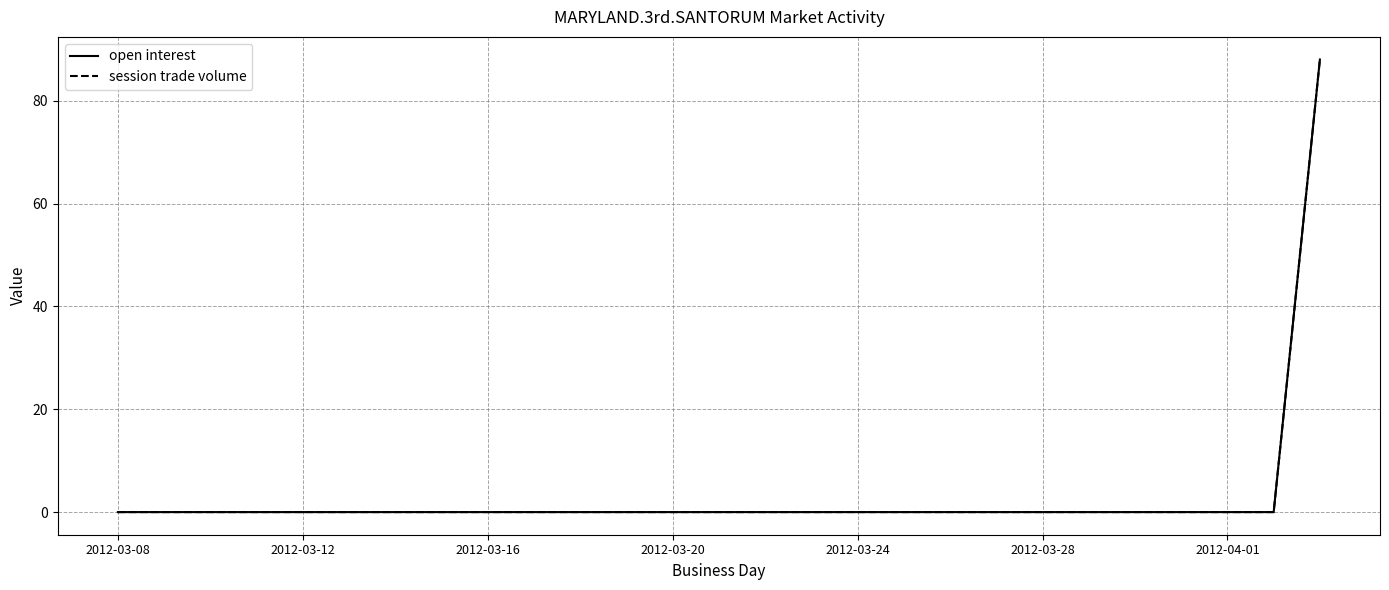

Does the chart have visible grid lines?

Yes